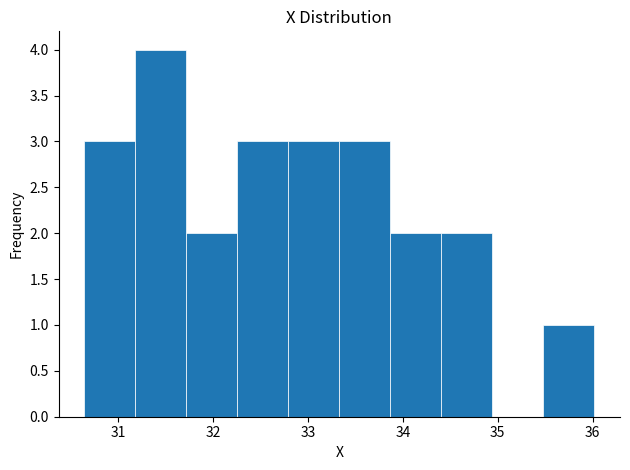

Reading left to right, transcribe this chart: for each bar, give the range it covers on the x-axis and its height. Neither the bar edges nor the heights are printed on the chart, so give them approximately, as read against the axes.

30.6 to 31.2: 3
31.2 to 31.7: 4
31.7 to 32.3: 2
32.3 to 32.8: 3
32.8 to 33.3: 3
33.3 to 33.9: 3
33.9 to 34.4: 2
34.4 to 34.9: 2
34.9 to 35.5: 0
35.5 to 36.0: 1